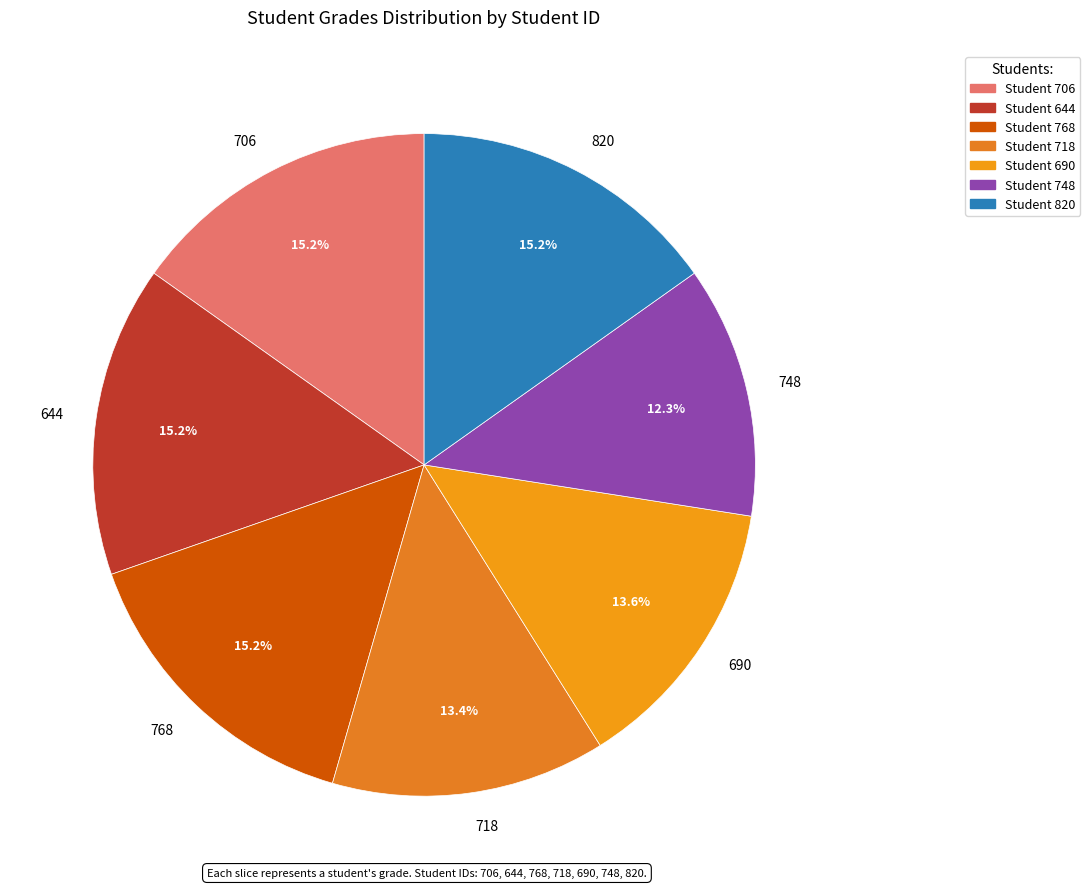

Is there a majority slice in this chart?

No